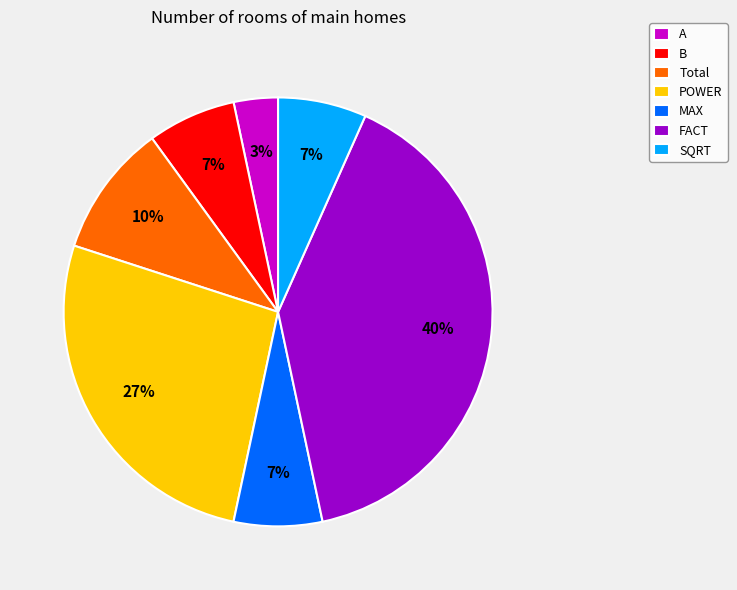

Does FACT represent more than half of the total?

No